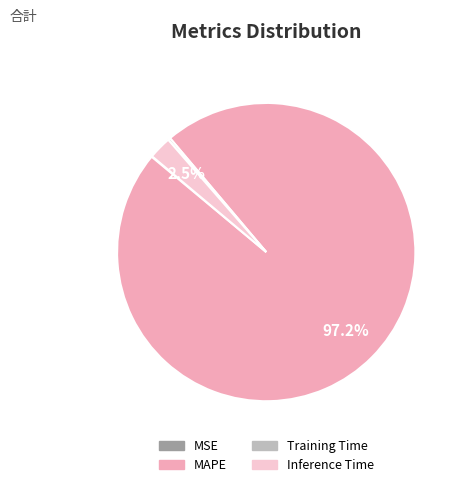

What percentage is NOT represented by Inference Time?

97.5%